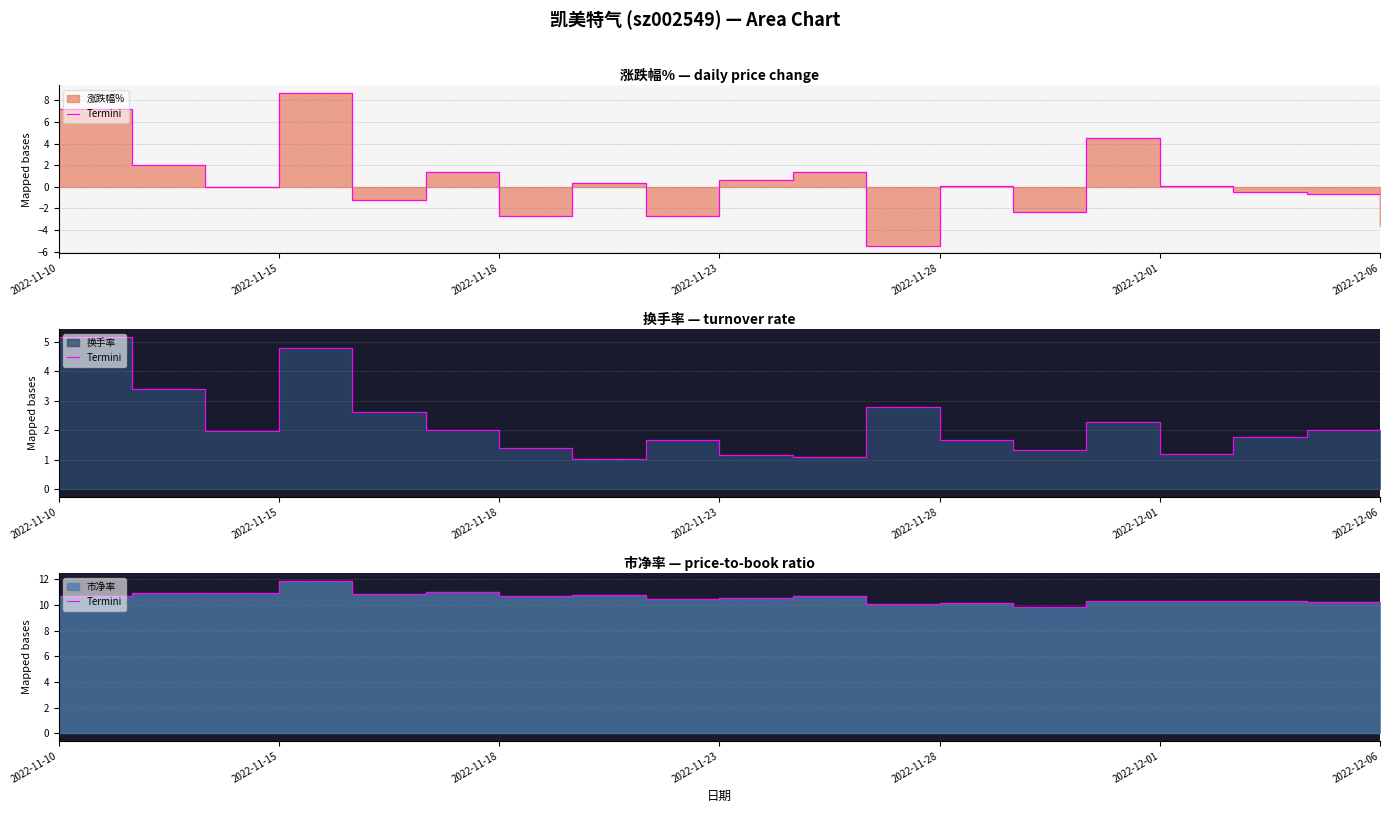

The value at 2022-11-15 is 7.2. True or false?

False